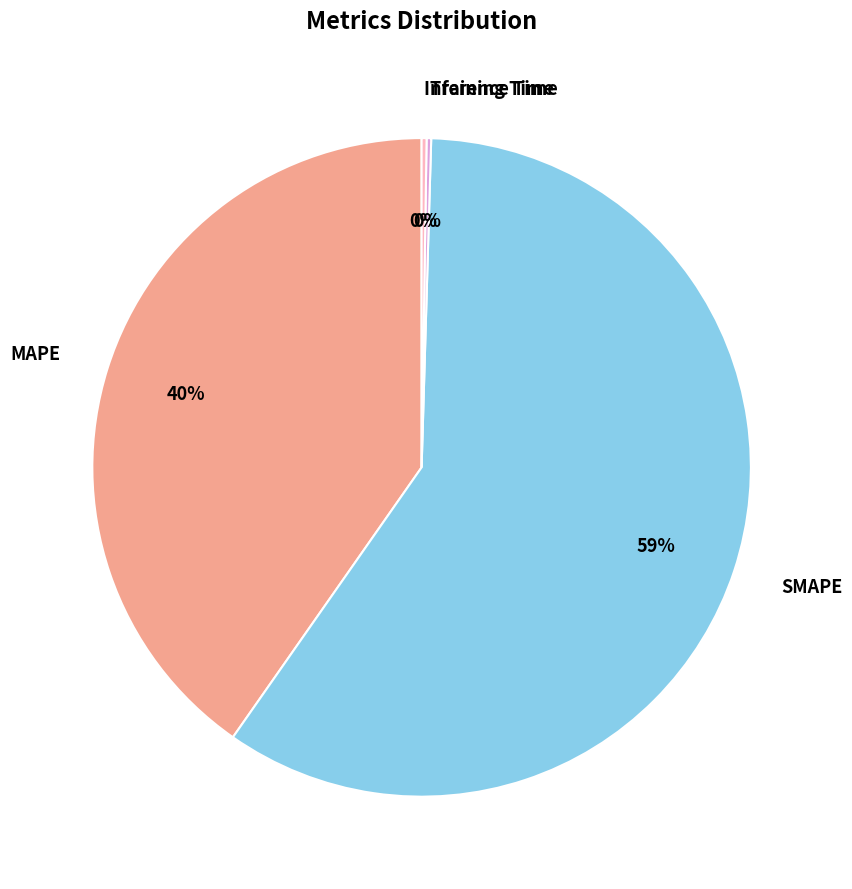

Is it true that MAPE is 32% of the pie?

False